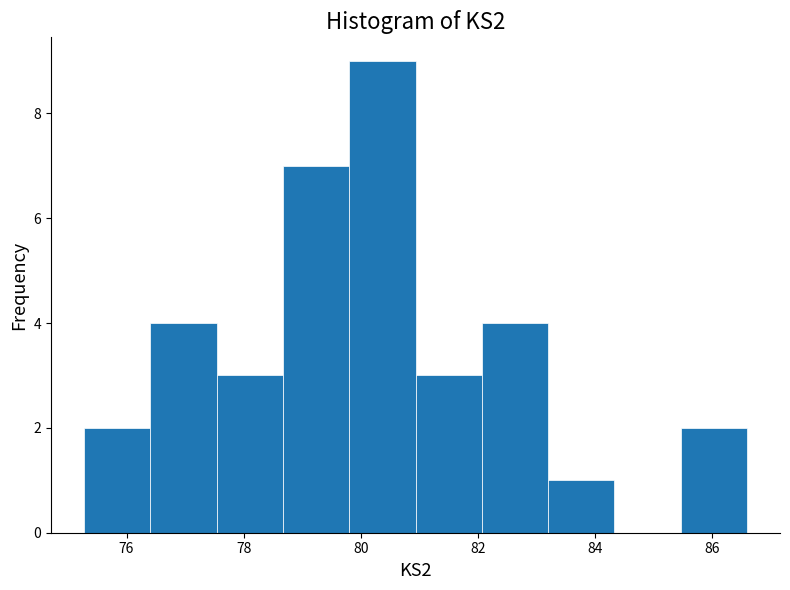

Which range on the x-axis has the tallest bar?

79.8 to 81.0